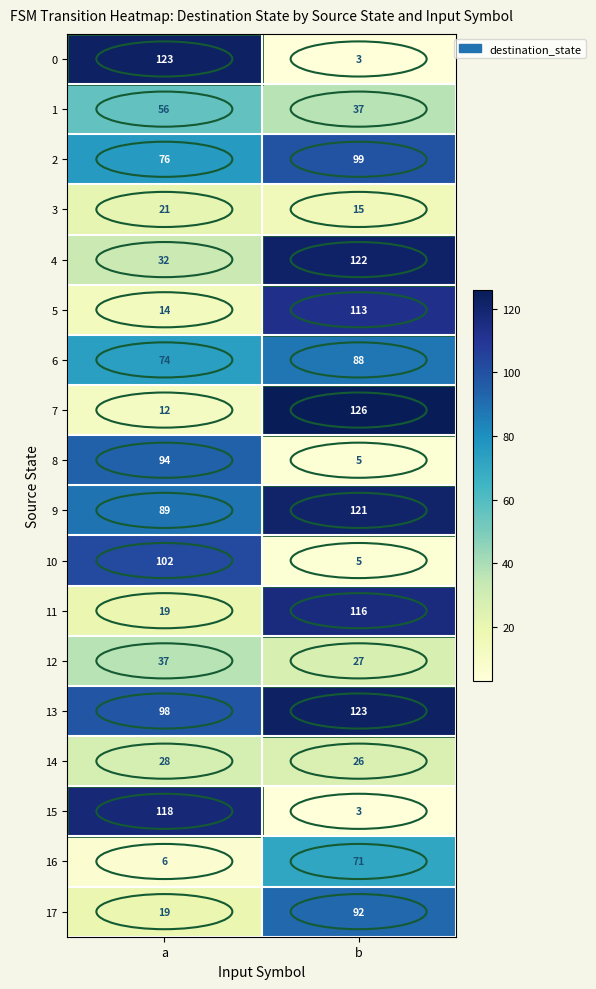

List the labels in order of 13 value, smallest first.

a, b